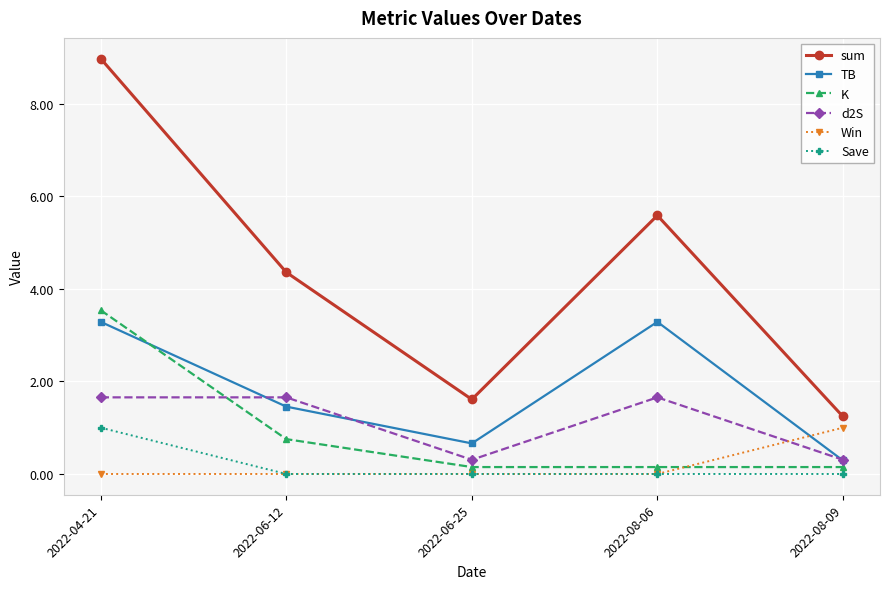

Which series has the widest spread of values?

sum